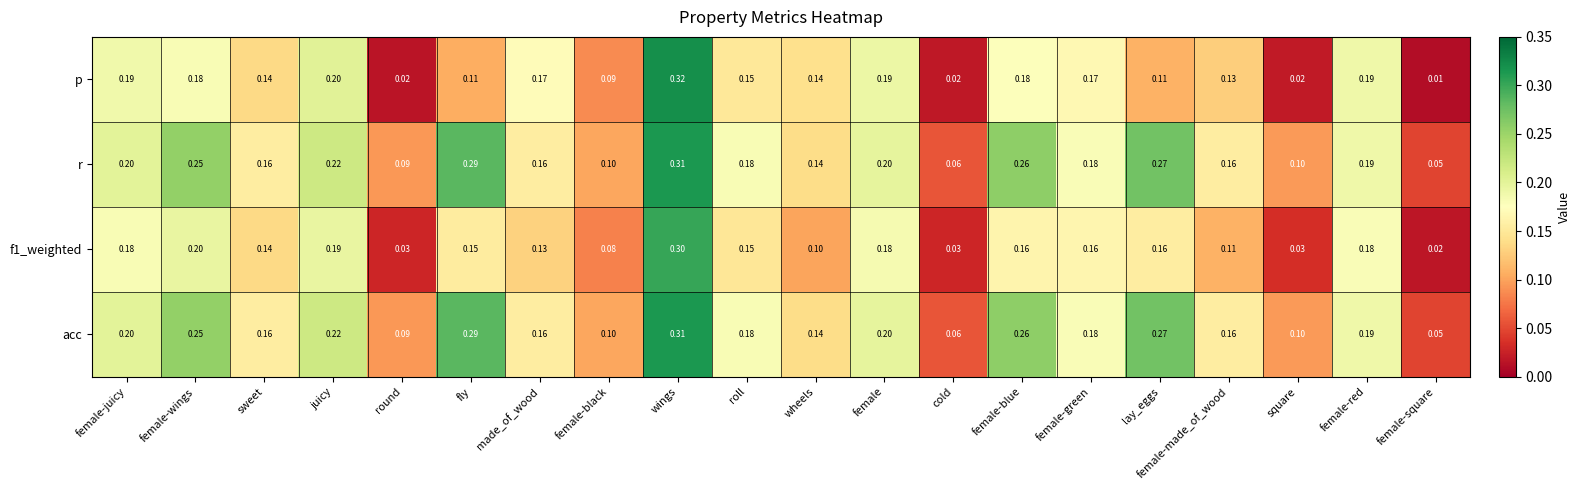

Where is acc nearest to the value 0?

female-square